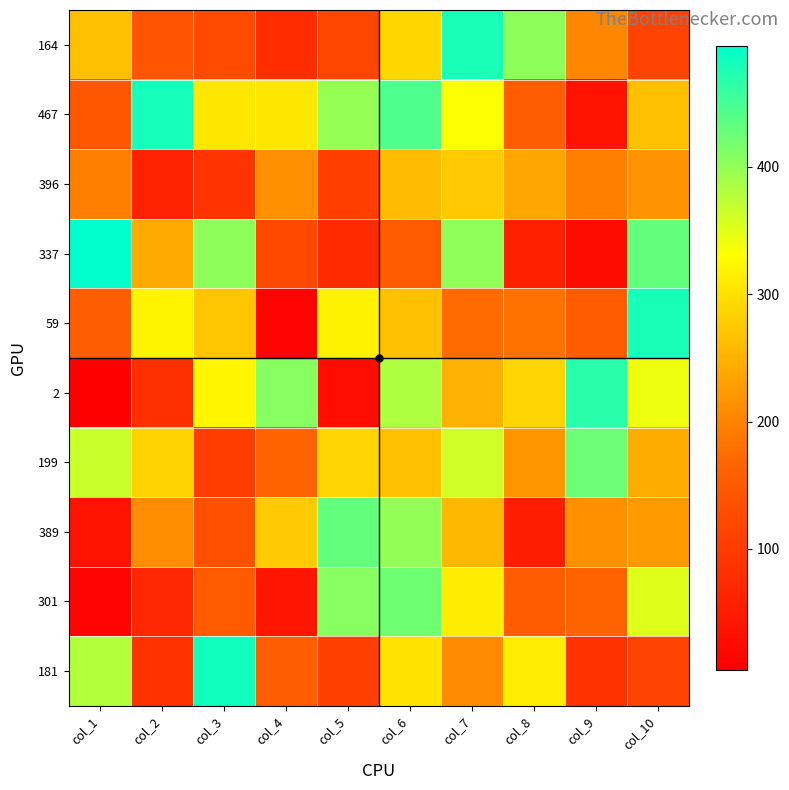

Rank the series by their maximum value, from highest to lowest.

337, 181, 467, 59, 164, 2, 389, 199, 301, 396